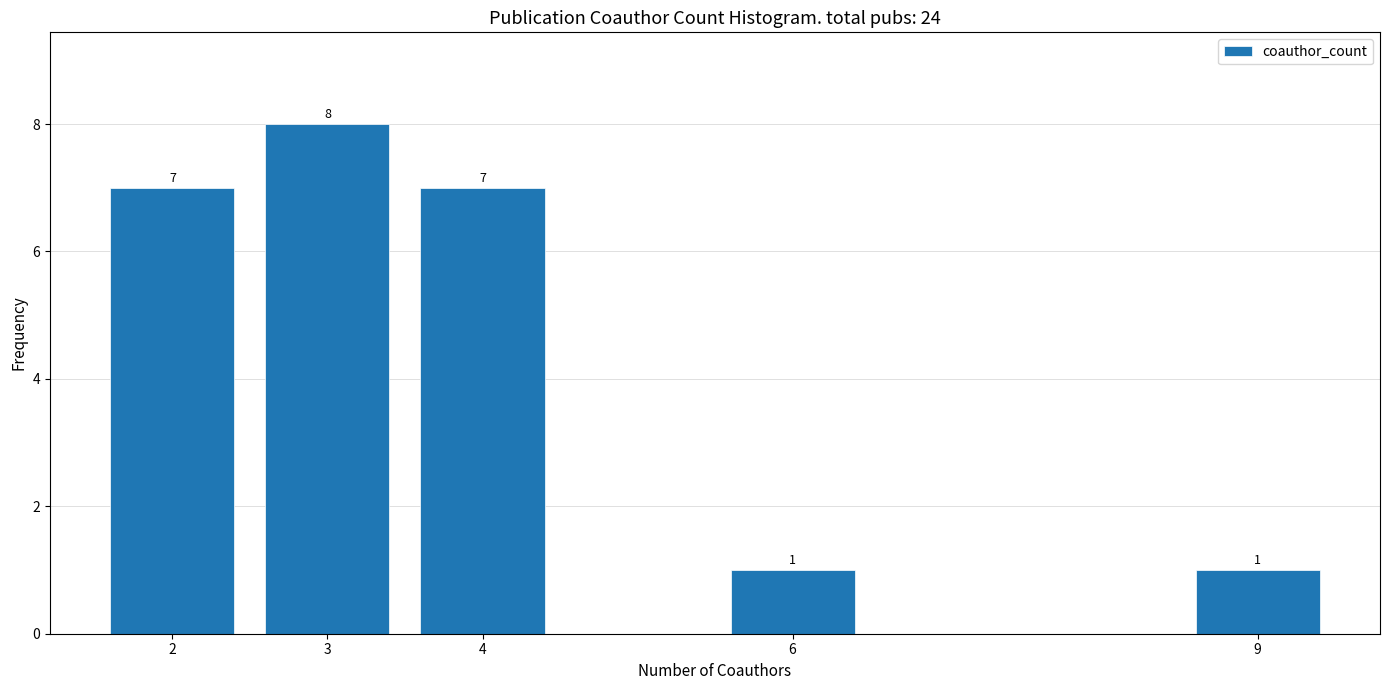

Reading right to left, extract all data points from this chart.

1	1	7	8	7